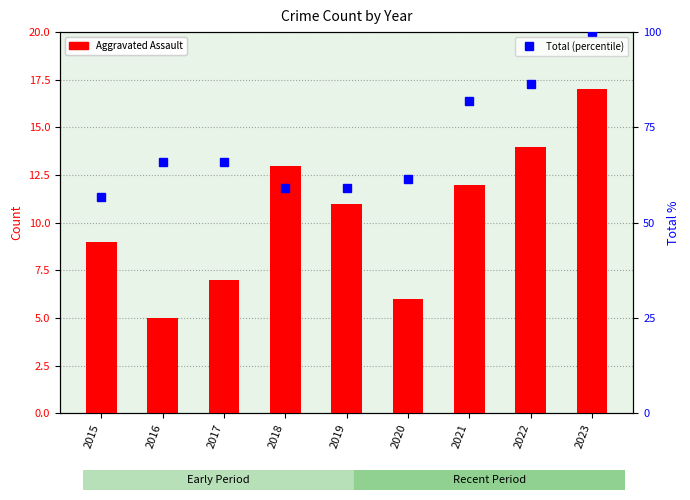

What is the total value across all series at 2020?

67.4